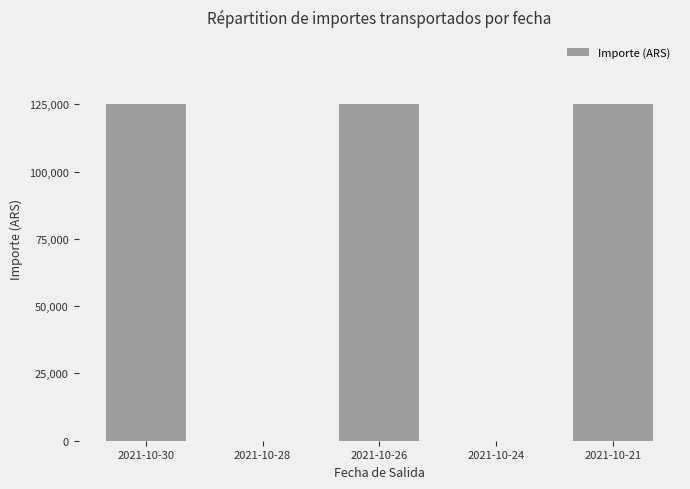

Reading left to right, list all the values displayed in this chart.

2021-10-30=125108.7	2021-10-28=0.0	2021-10-26=125108.7	2021-10-24=0.0	2021-10-21=125108.7